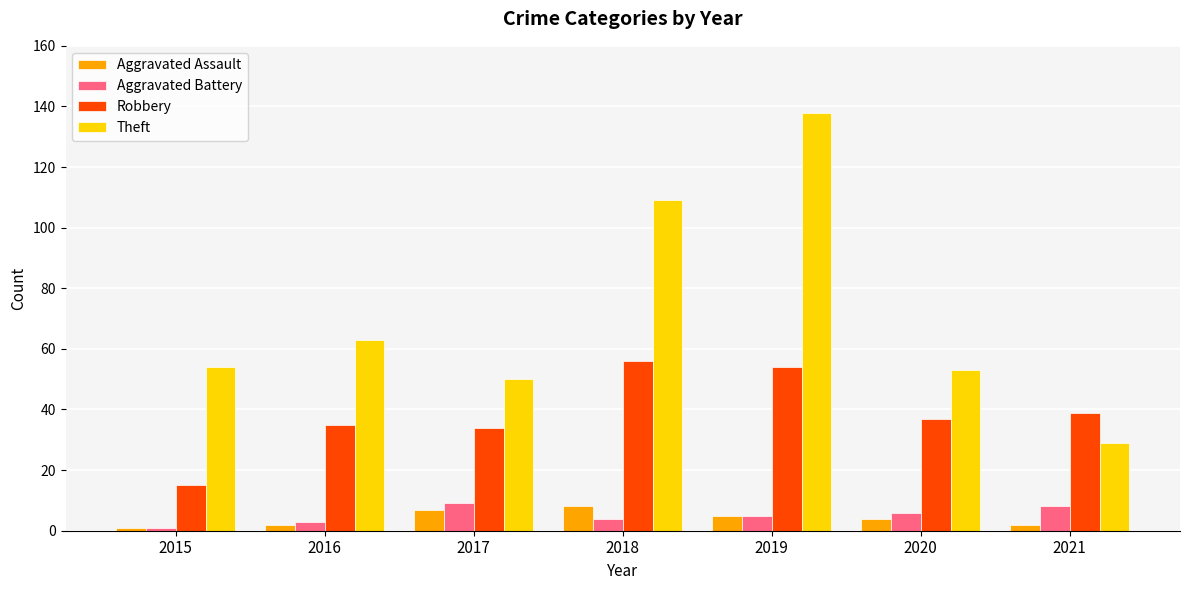

What is the spread (max minus min) of values at 2015?

53